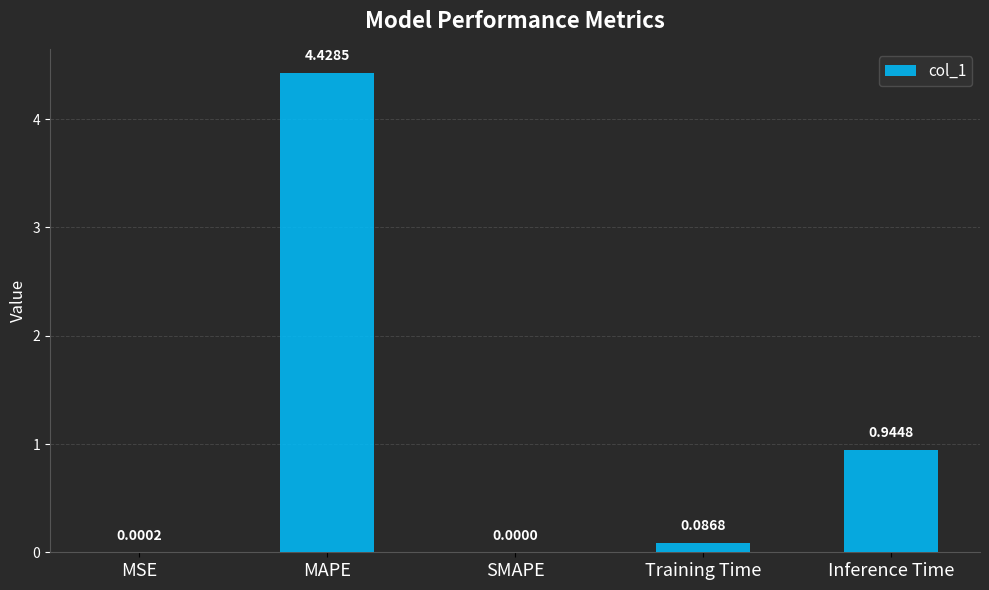

Where is the data nearest to the value 2?

Inference Time